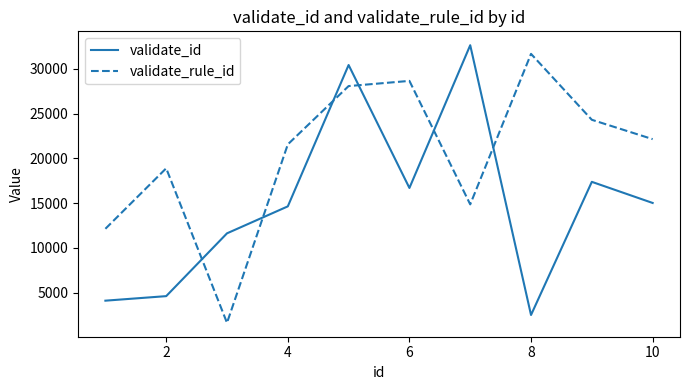

List the series in order of their overall mean, lowest first.

validate_id, validate_rule_id